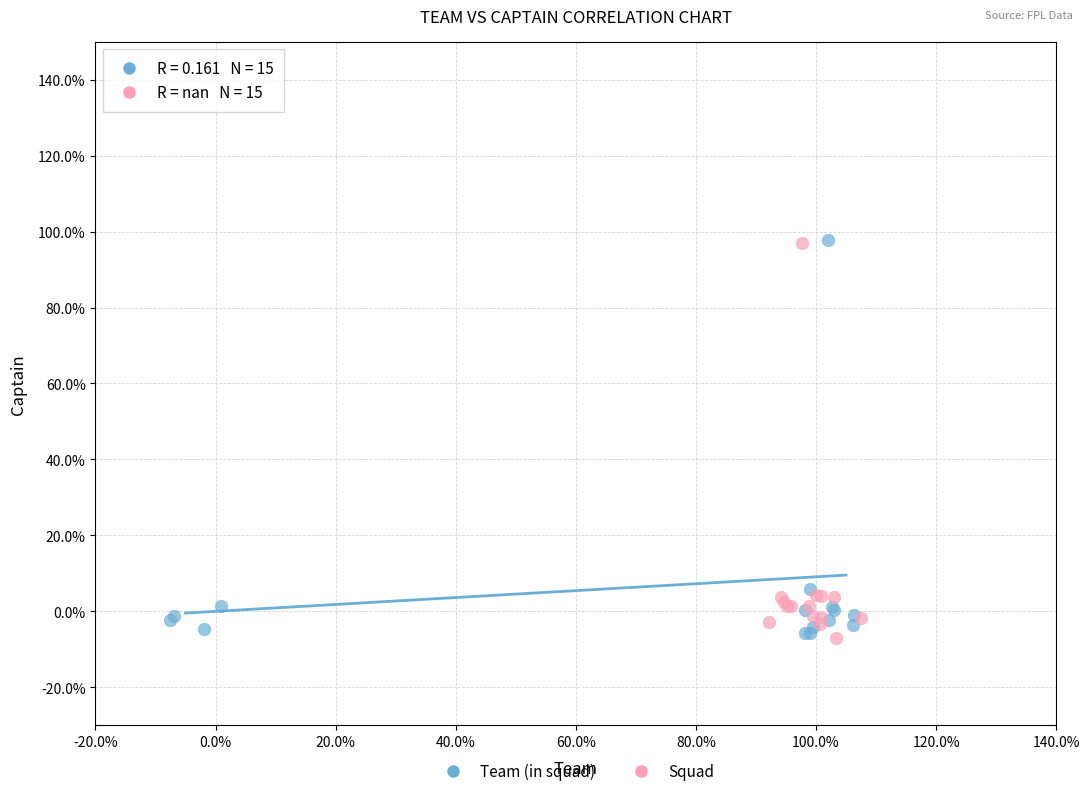

What are all the series names shown in the legend?

Team (in squad), Squad